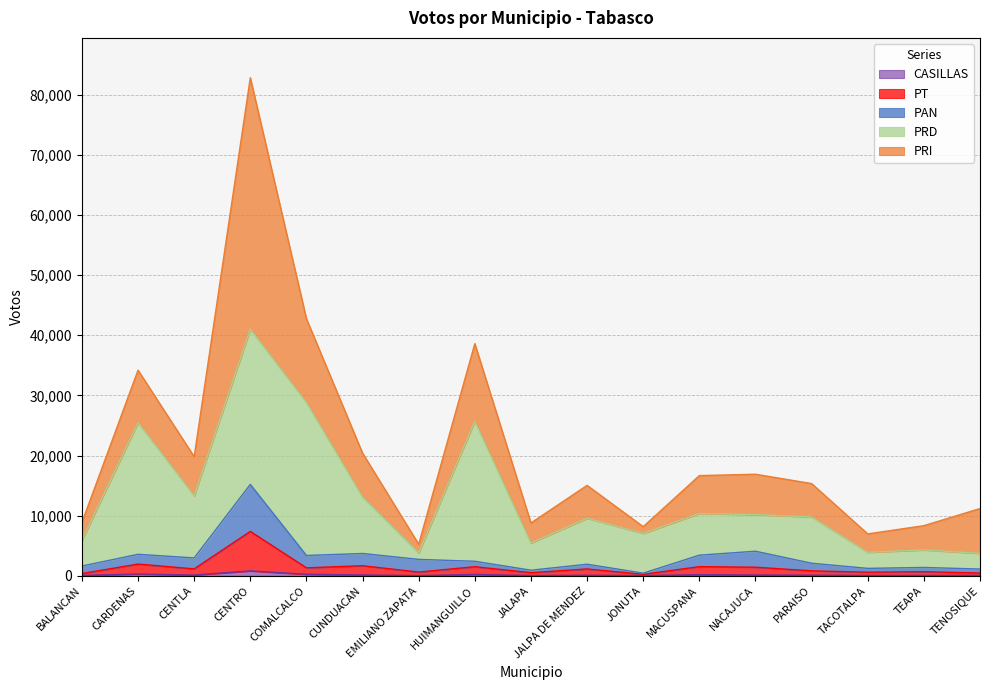

Does the chart have visible grid lines?

Yes